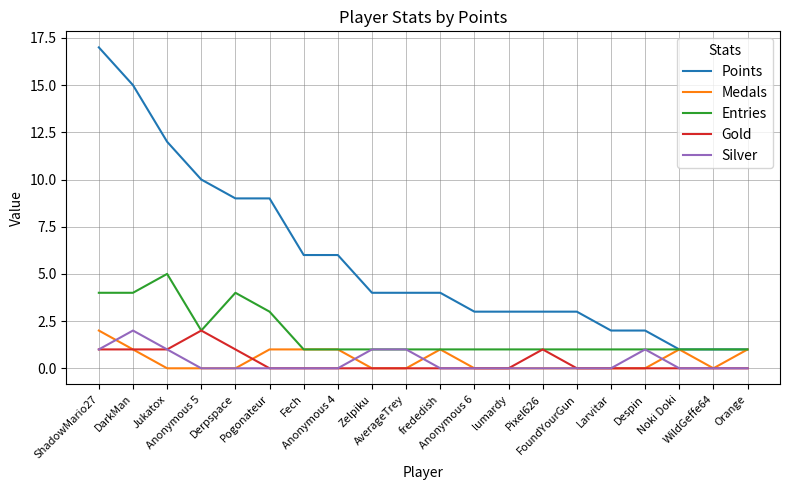

How many lines are shown in the chart?

5